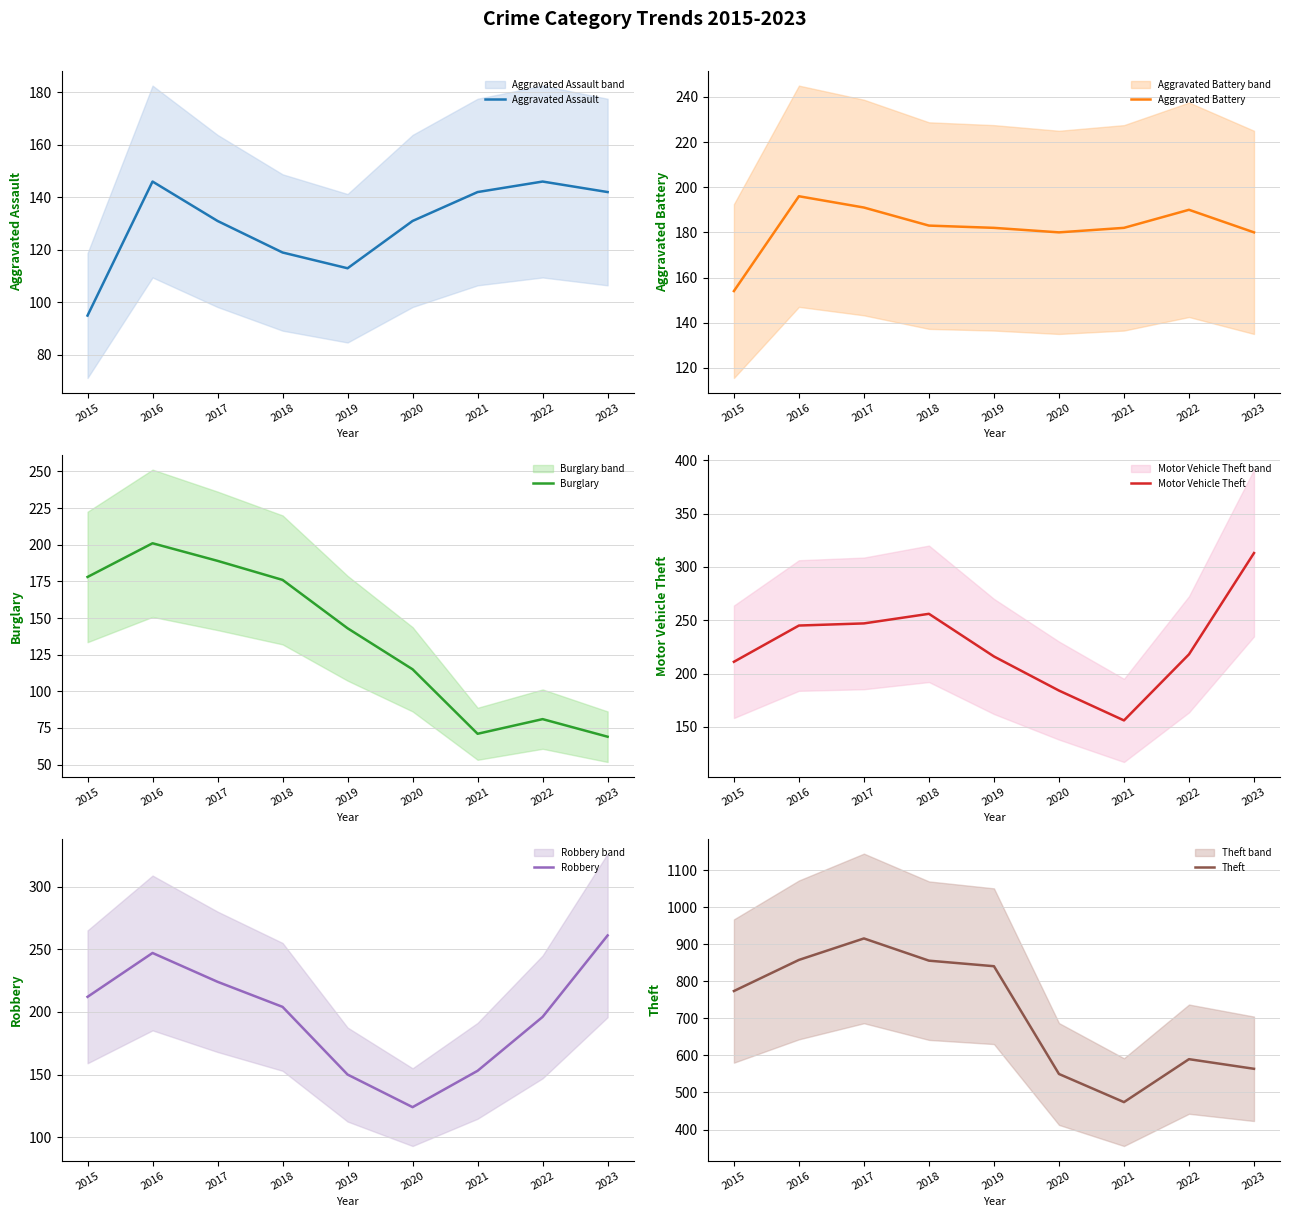

List the labels in order of Aggravated Battery value, largest first.

2016, 2017, 2022, 2018, 2019, 2021, 2020, 2023, 2015